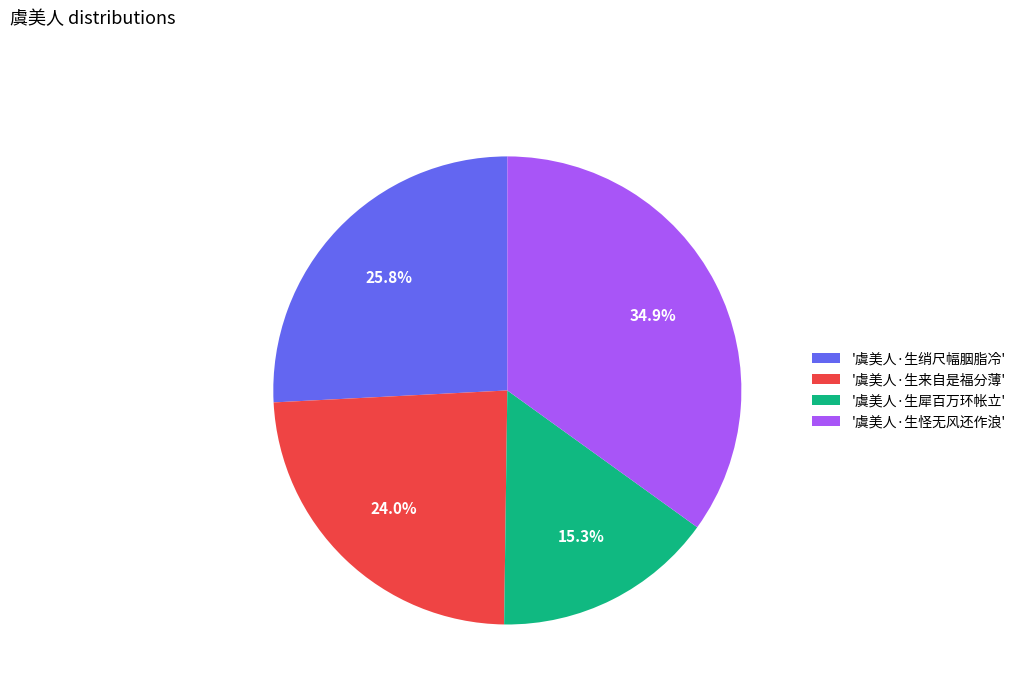

Is there a majority slice in this chart?

No